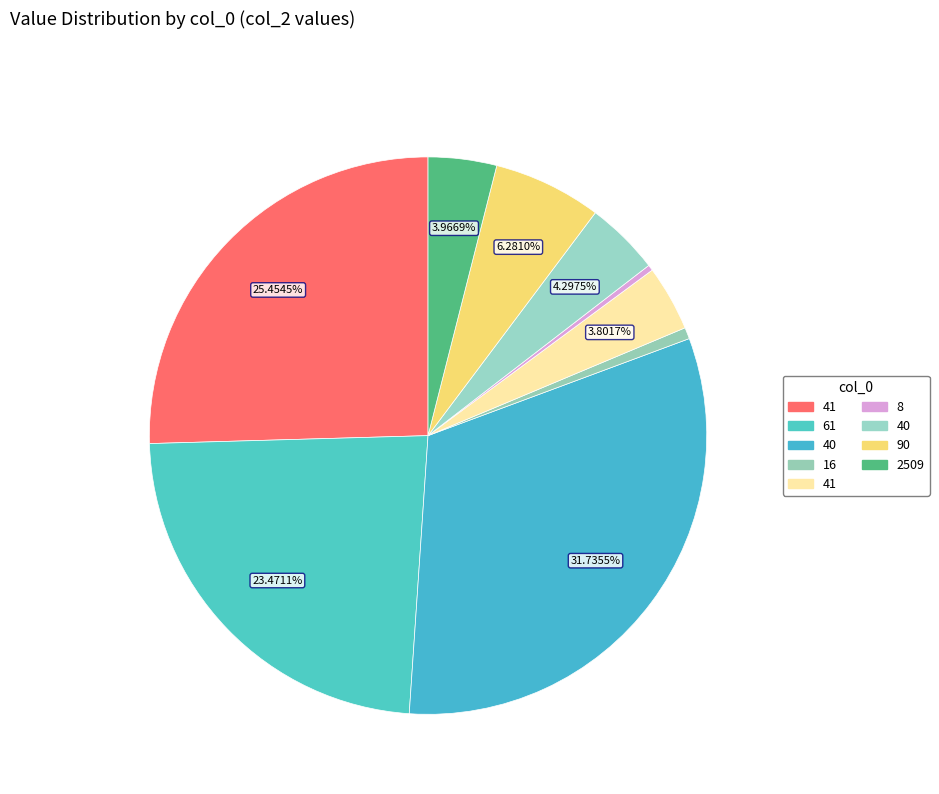

Count the number of slices in the pie.

9